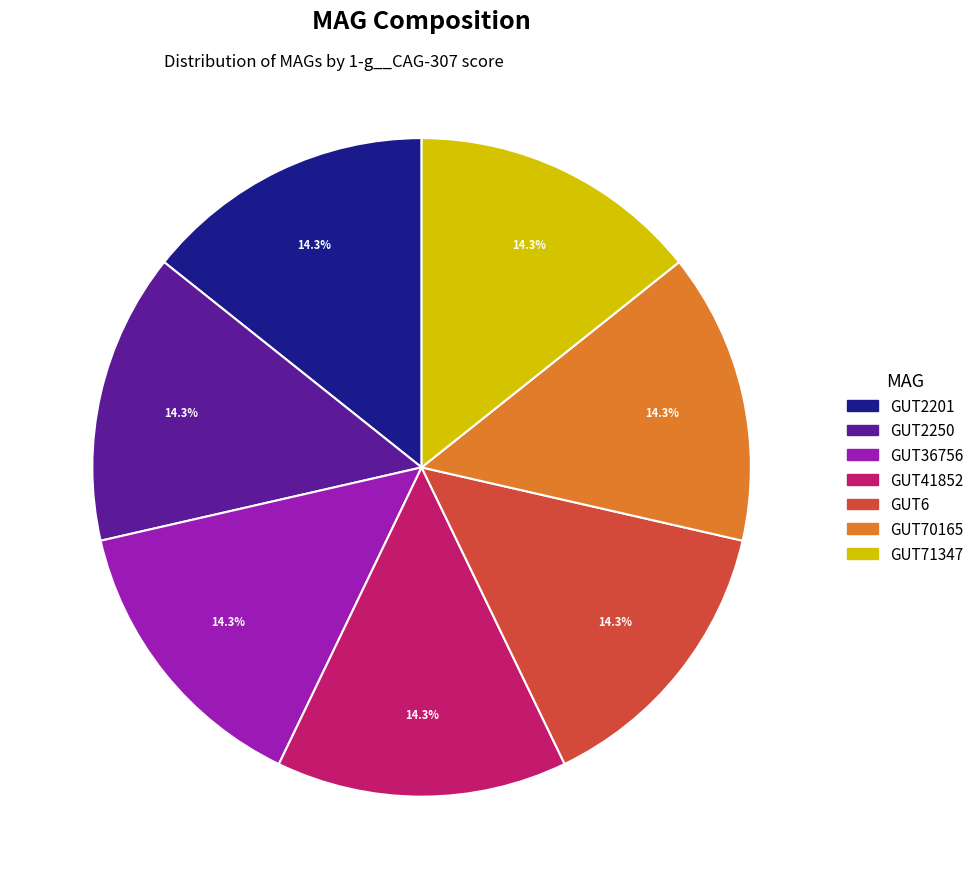

What is the total percentage of GUT6 and GUT41852?

28.6%